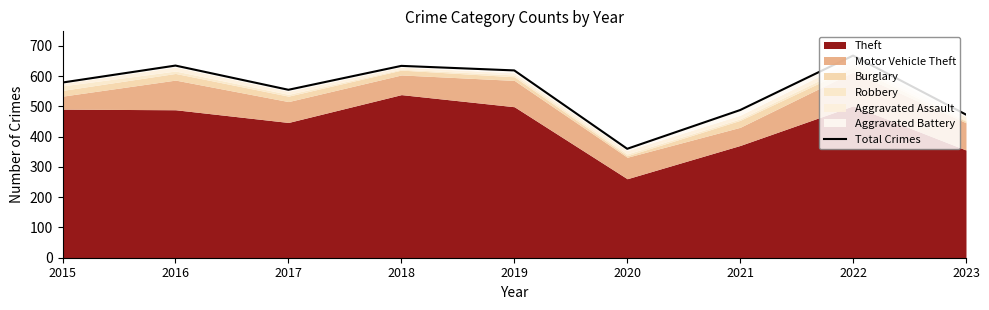

The value at 2018 is 634. True or false?

True